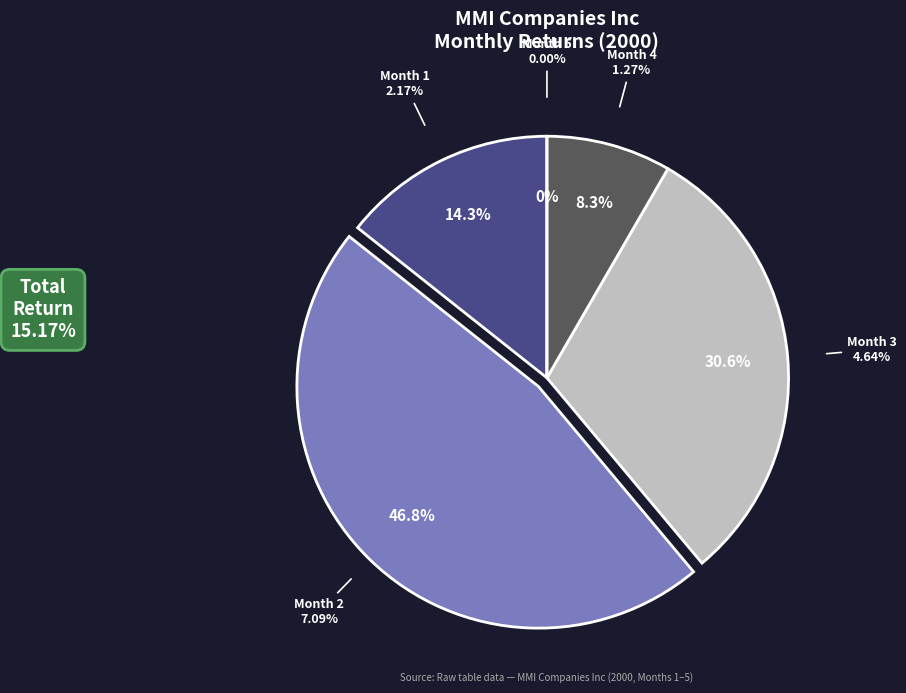

Is it true that Month 2 is 40% of the pie?

False